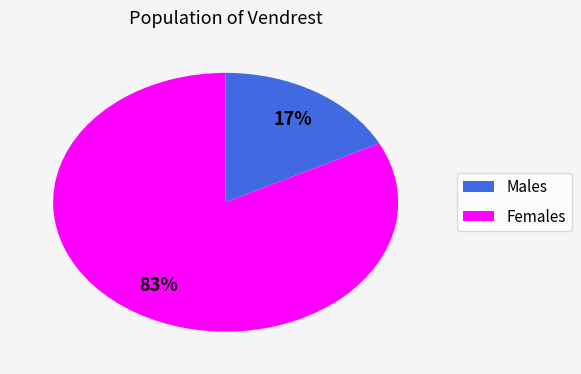

To the nearest percent, what is the average slice percentage?

50%